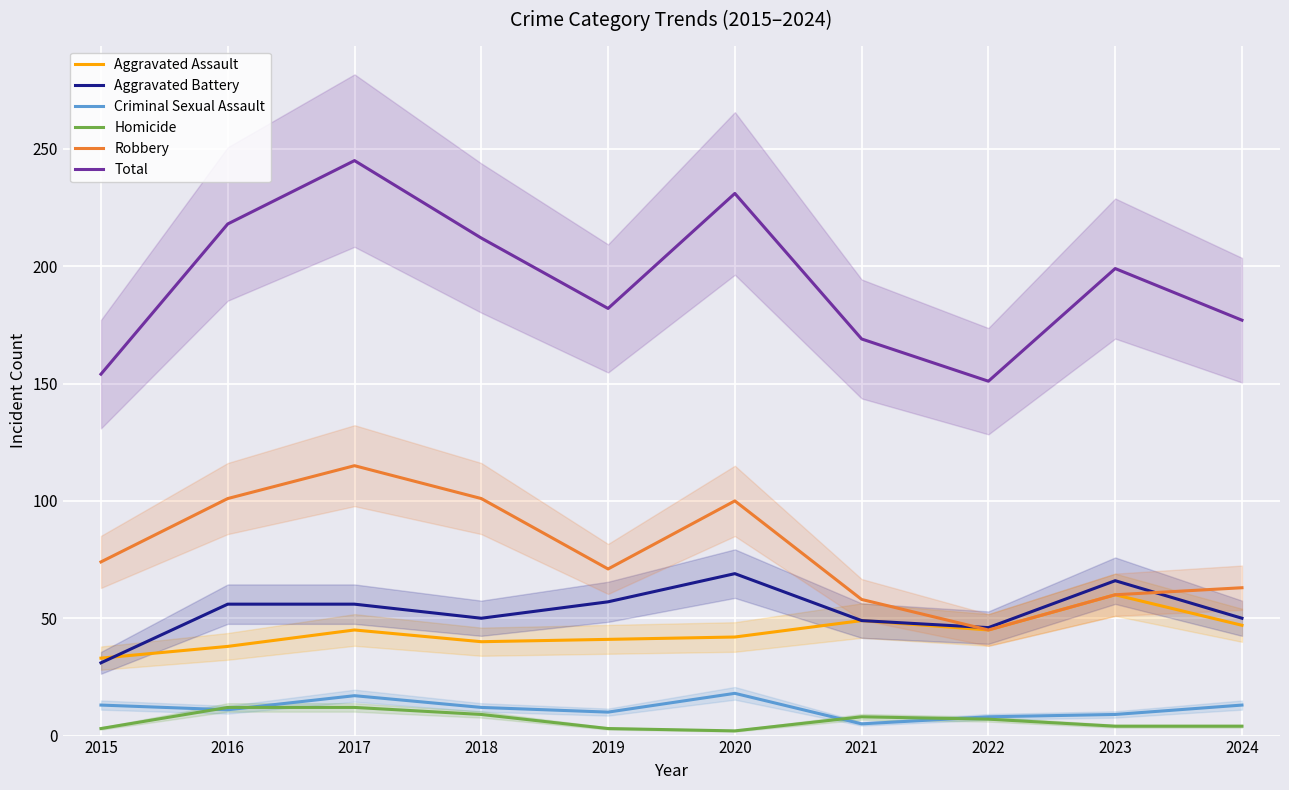

How many interior local valleys does the Criminal Sexual Assault series have?

3